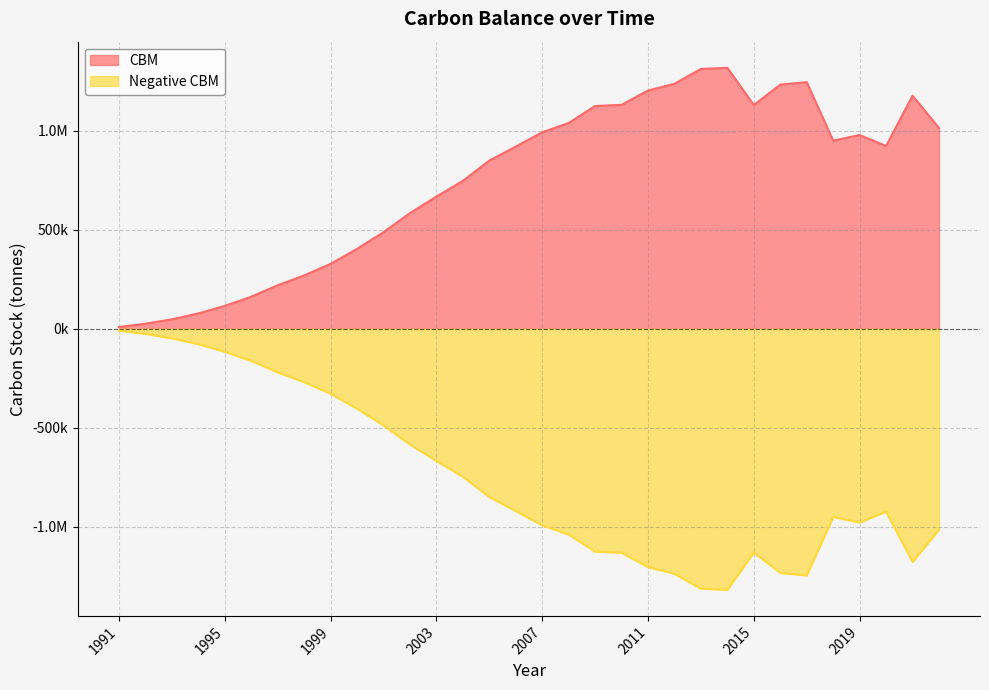

Where is the first local maximum for Negative CBM?

2015